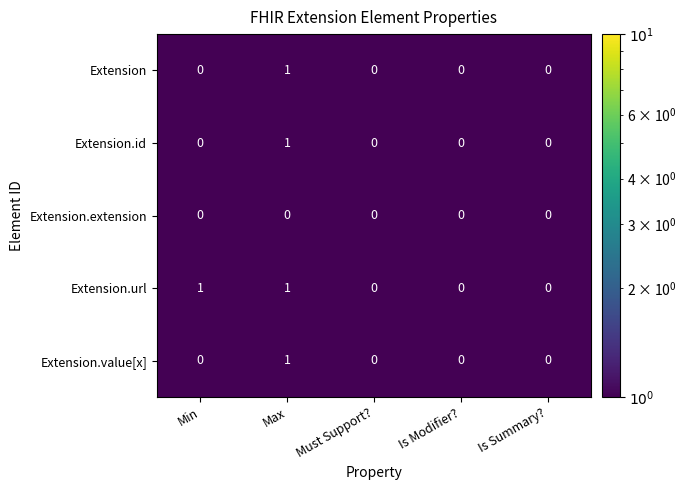

The value of Extension.extension at Min is 0. True or false?

True